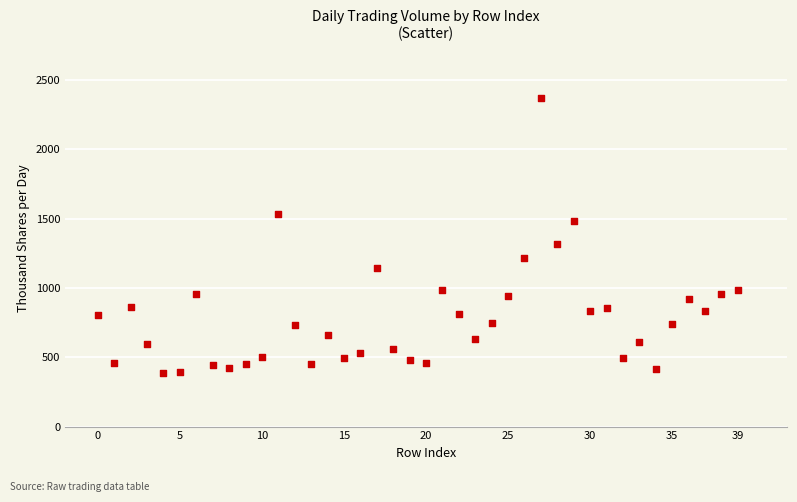

What Y value in the scatter plot is closest to 1378?

1316.4